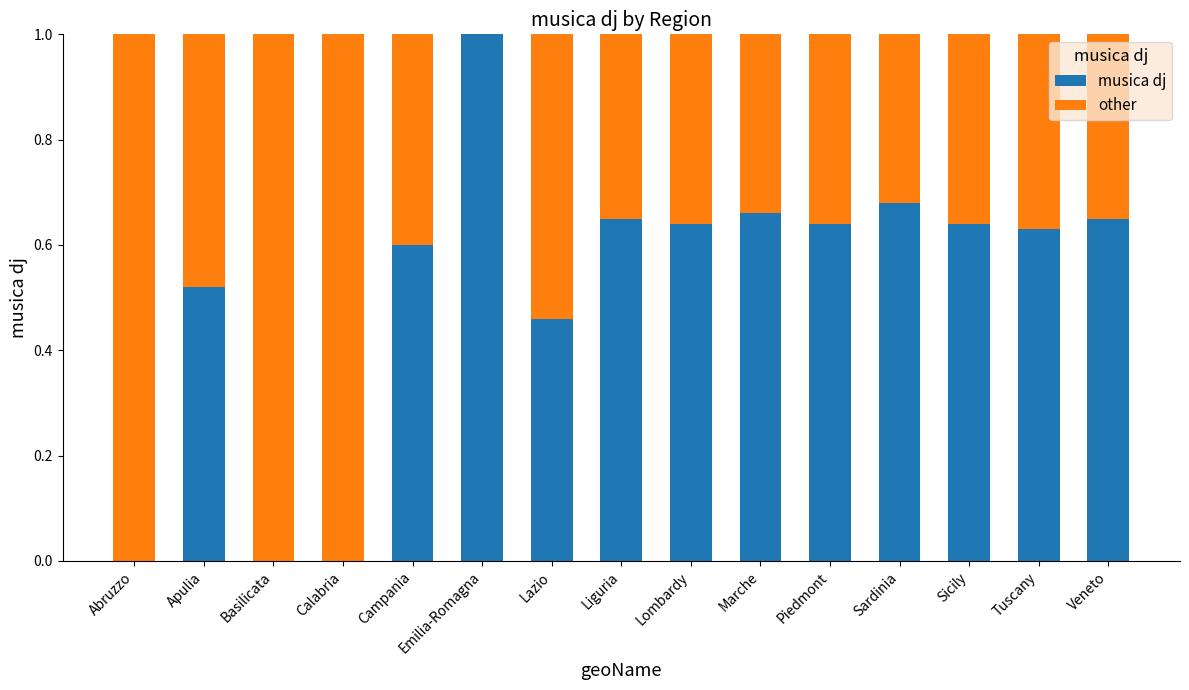

What is the total value across all series at Emilia-Romagna?

1.0